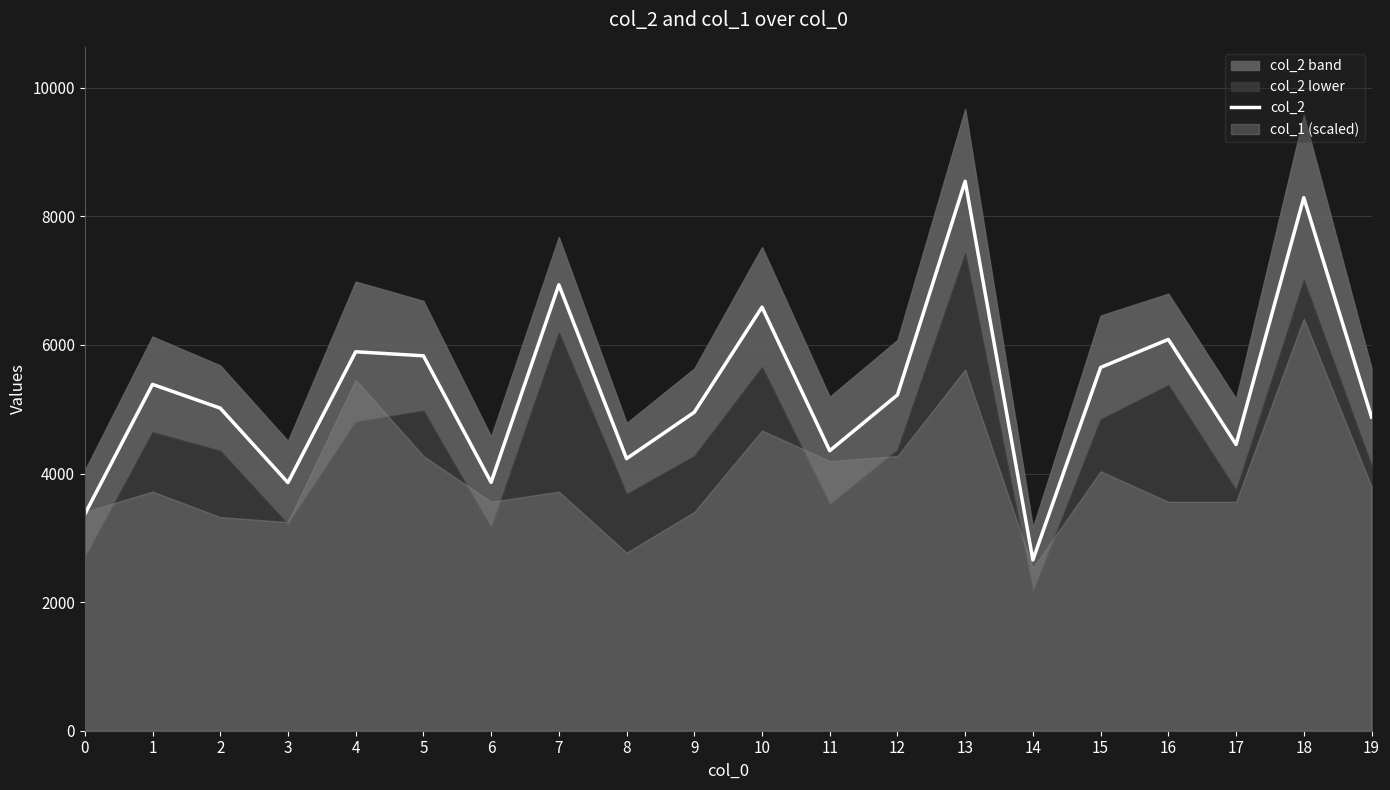

Is it true that the value at 4 is 5894?

True